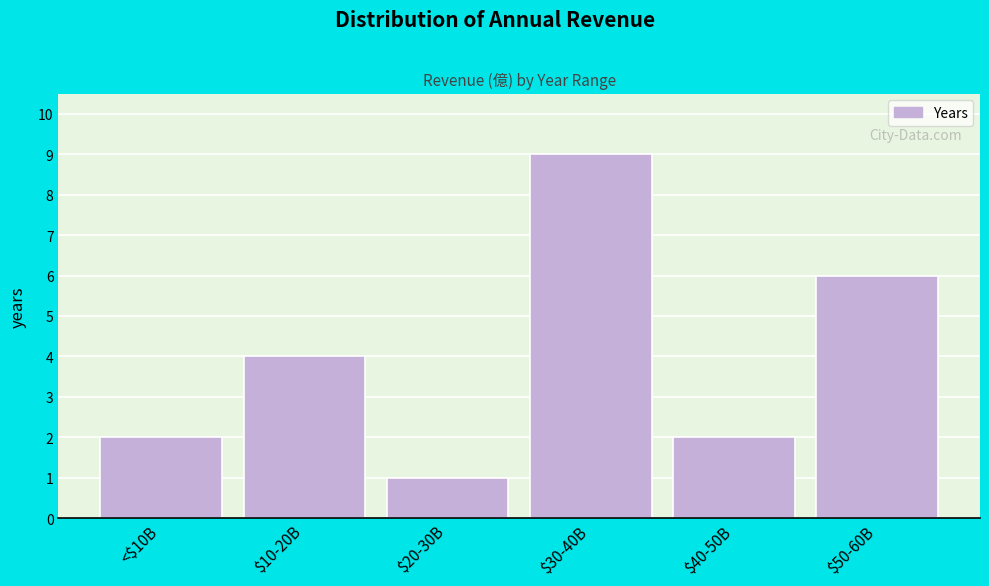

Reading left to right, what are all the values shown in this chart?

2	4	1	9	2	6